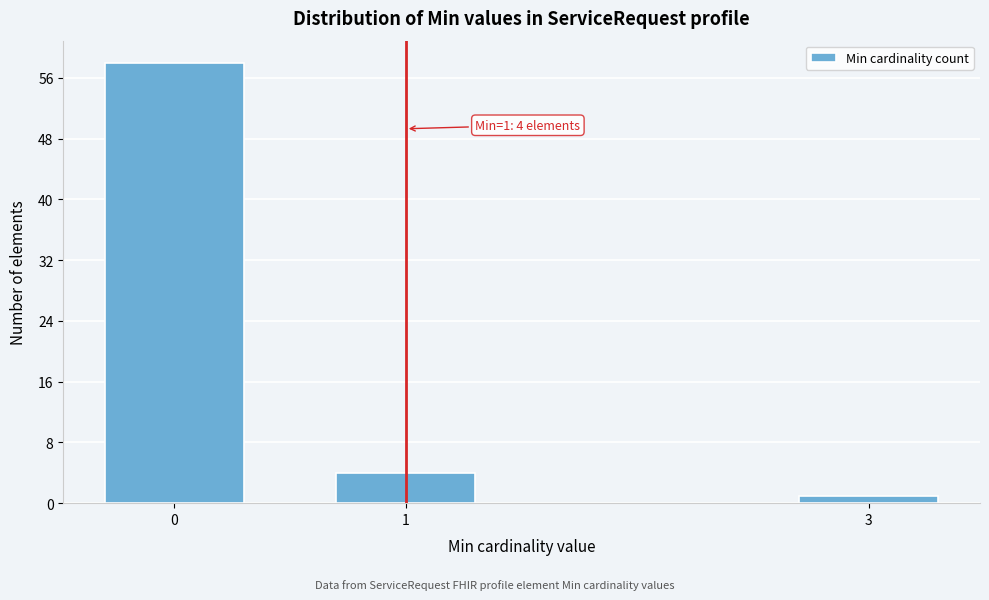

Reading left to right, extract all data points from this chart.

0=58	1=4	3=1